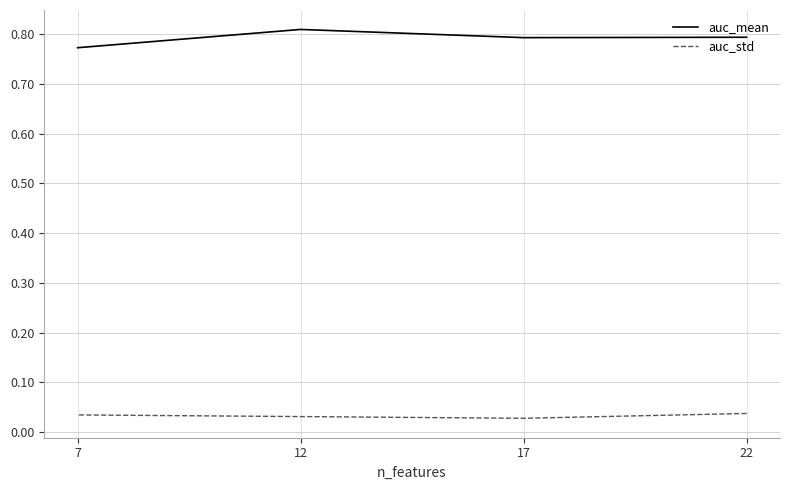

What value does the auc_mean series have at 17?

0.8